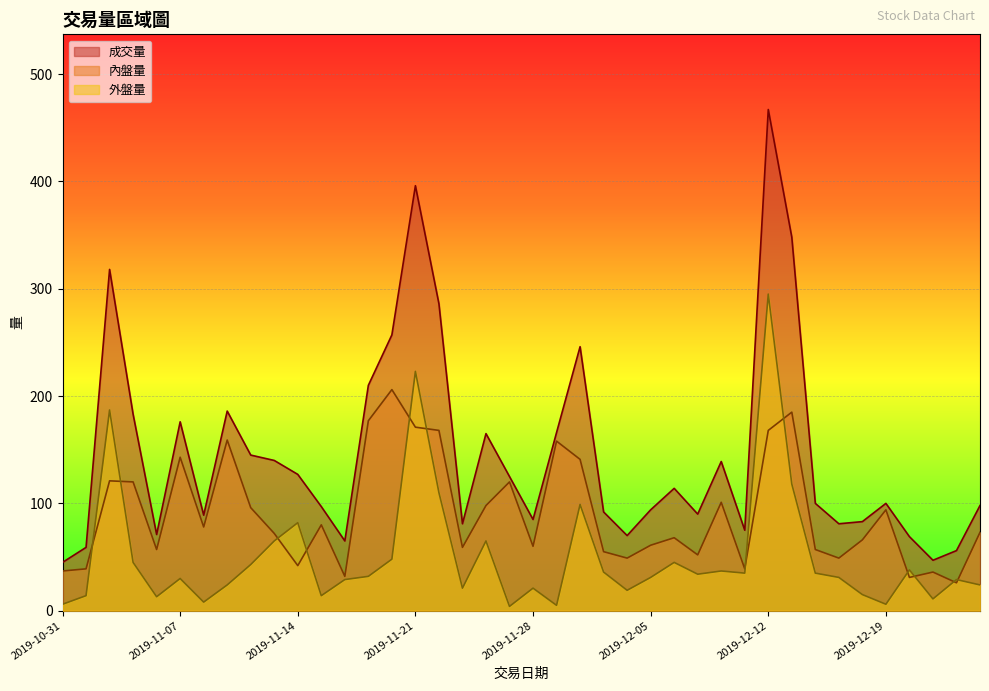

What is the maximum value shown in the chart?

467